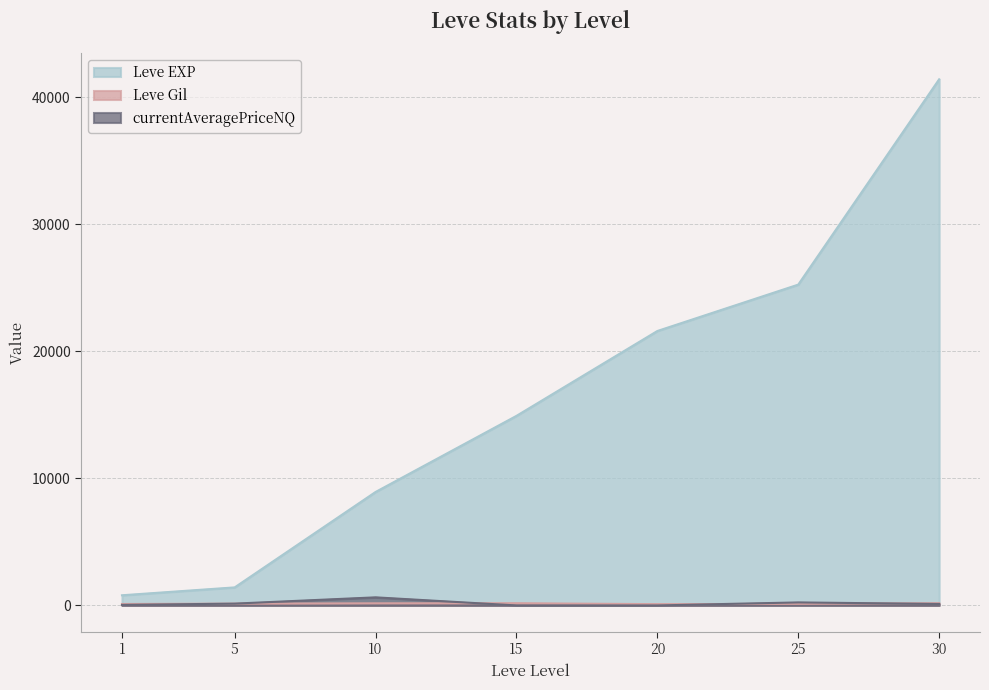

Rank the series by their maximum value, from highest to lowest.

Leve EXP, currentAveragePriceNQ, Leve Gil